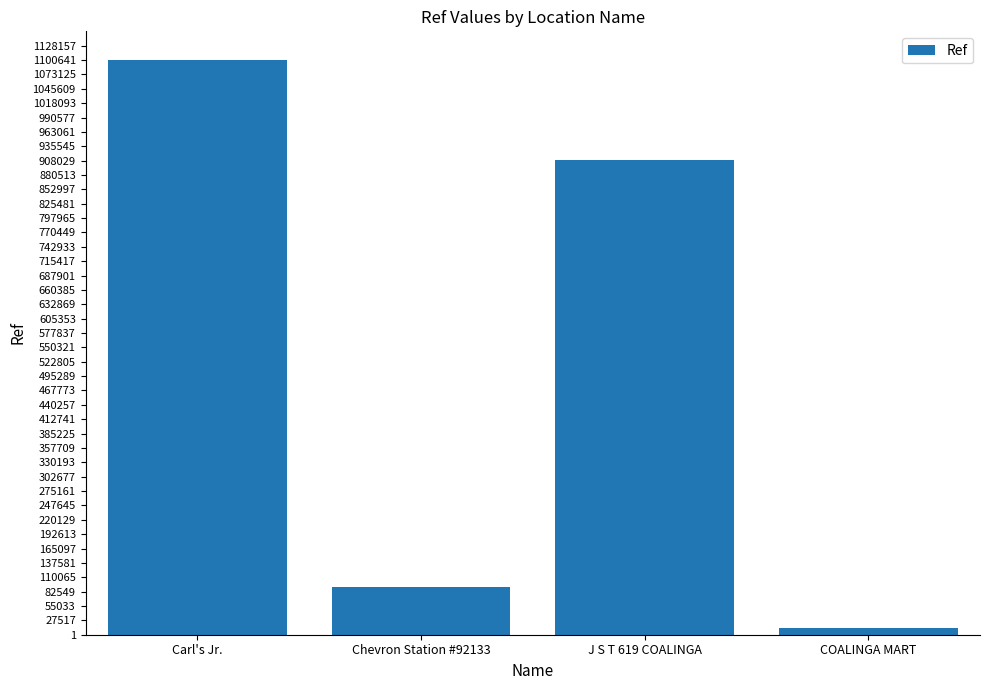

Reading left to right, list all the values displayed in this chart.

Carl's Jr.=1100647	Chevron Station #92133=92133	J S T 619 COALINGA=909441	COALINGA MART=12091